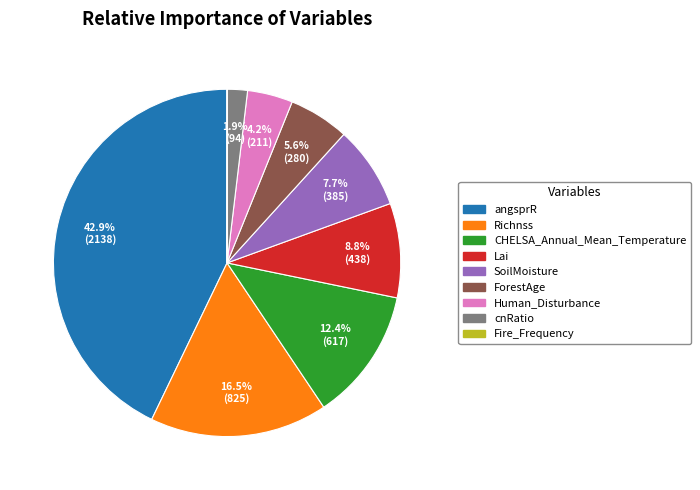

Is there a majority slice in this chart?

No